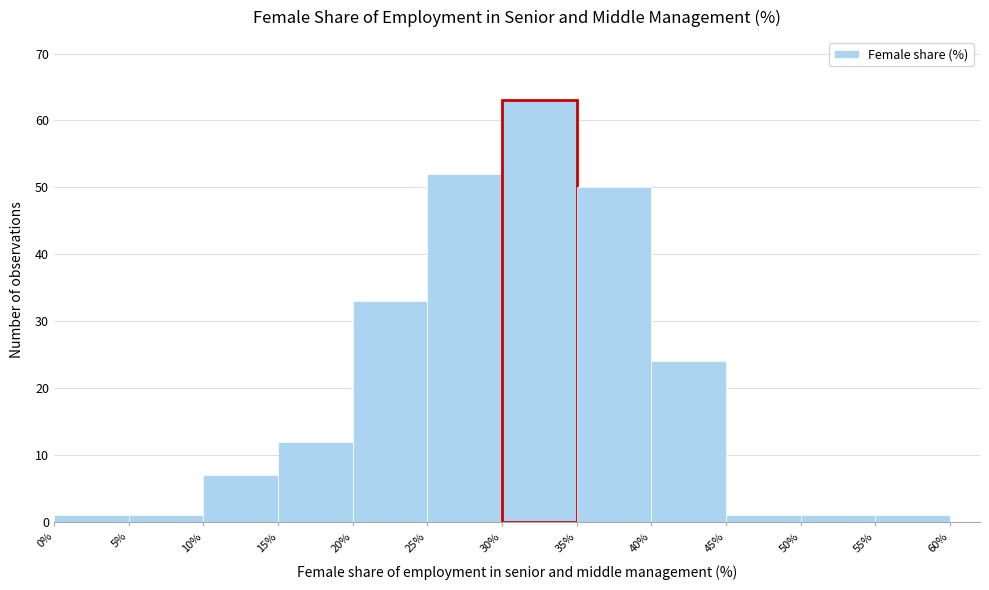

What is the height of the bar covering 25% to 30% on the x-axis? The values are not printed on the chart, so give them approximately, as read against the axis.

52